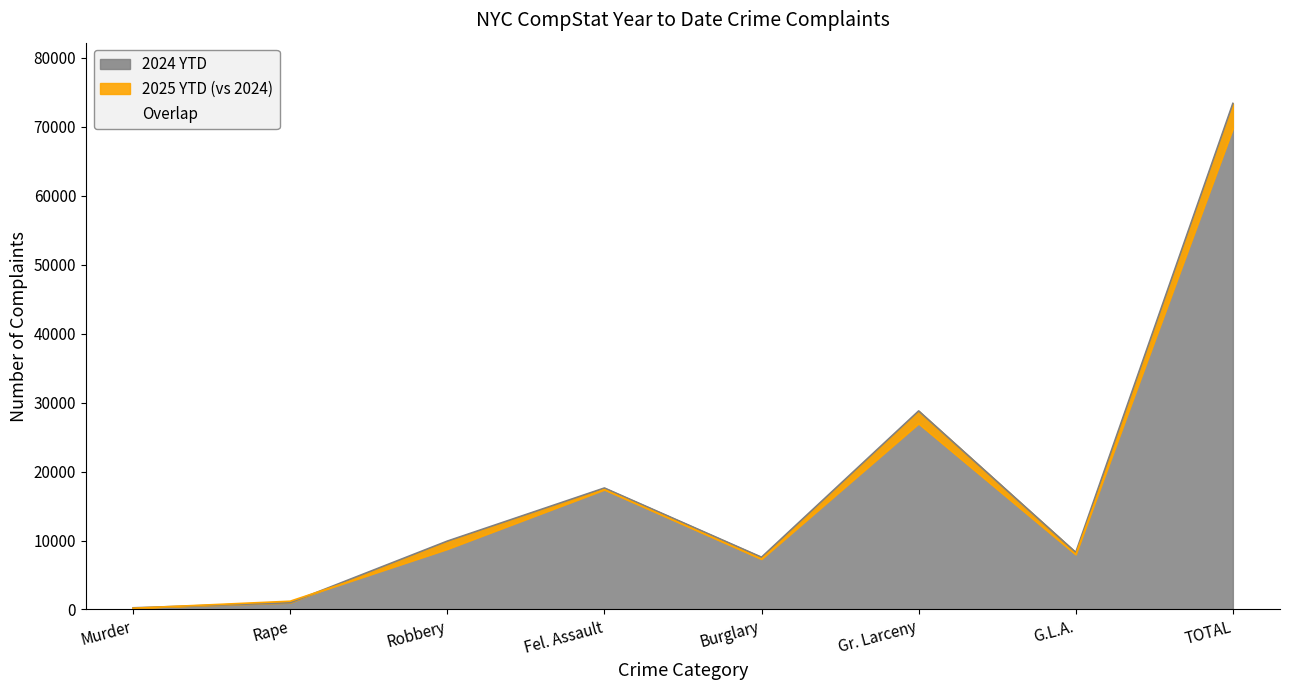

How many intersections are there between 2025 YTD and 2024 YTD?

2